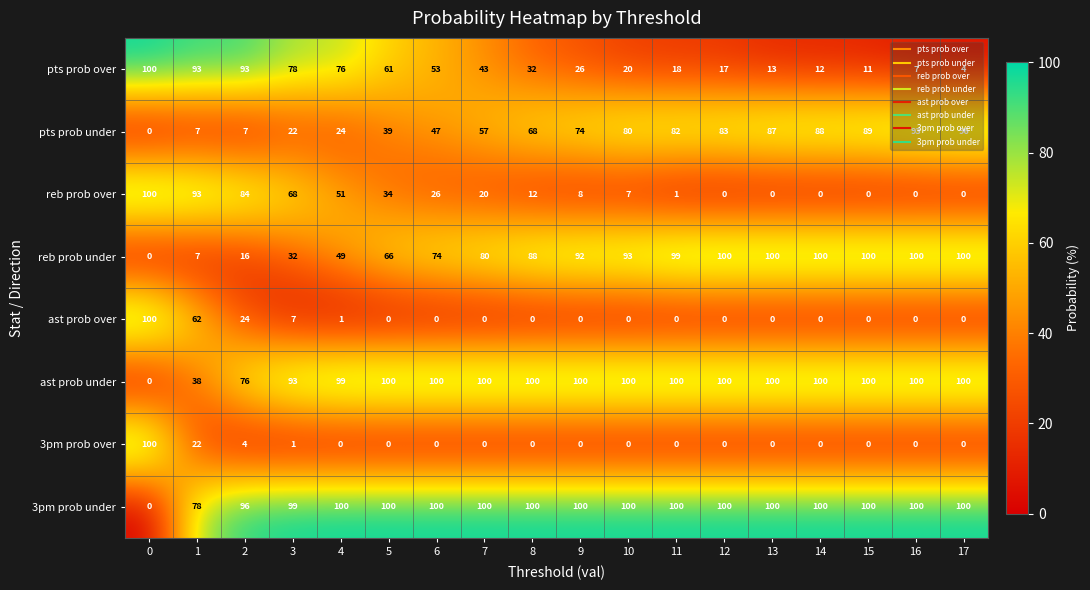

What is the difference between the pts prob over values at 1 and 0?

7